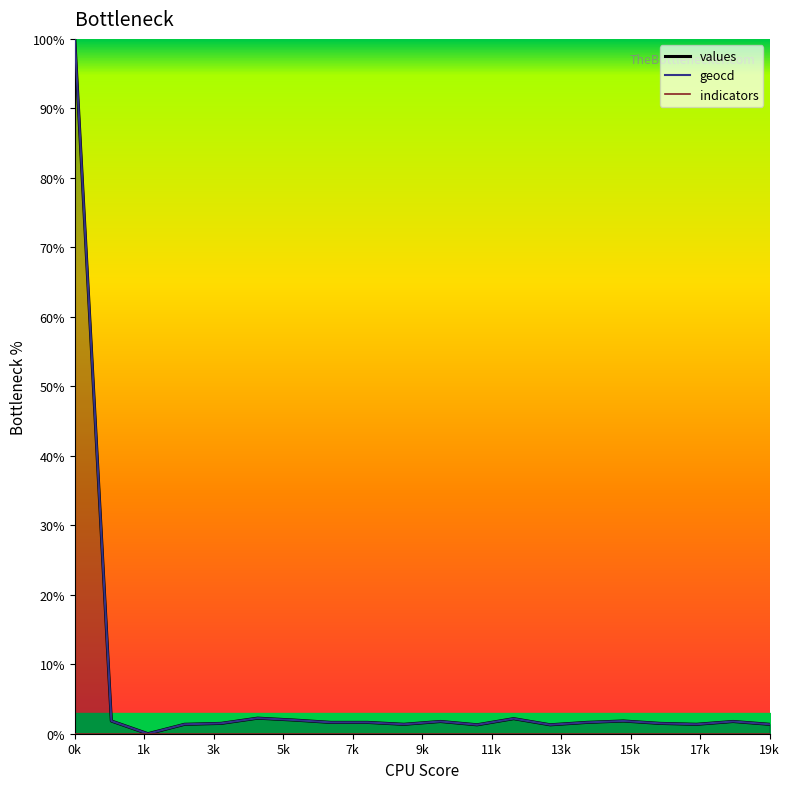

What is the total value across all series at 15?

3.7